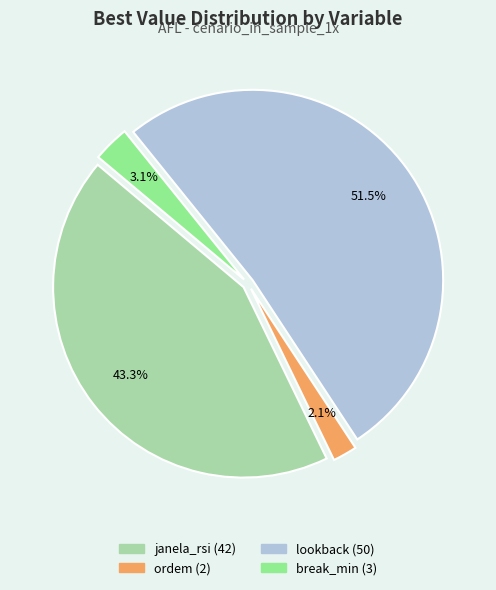

What is the majority slice?

lookback